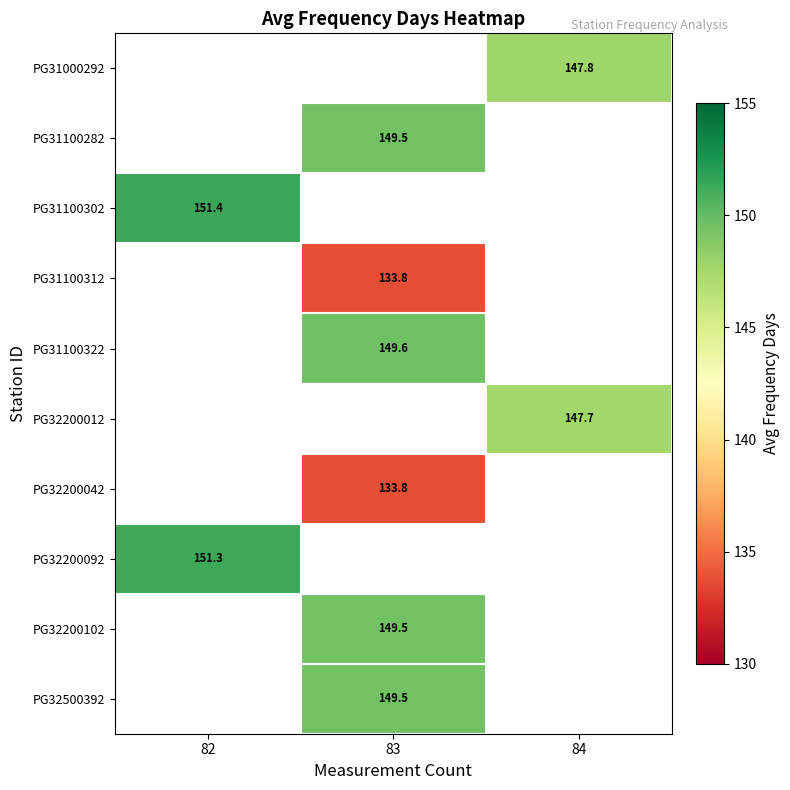

How many series are shown in this chart?

10